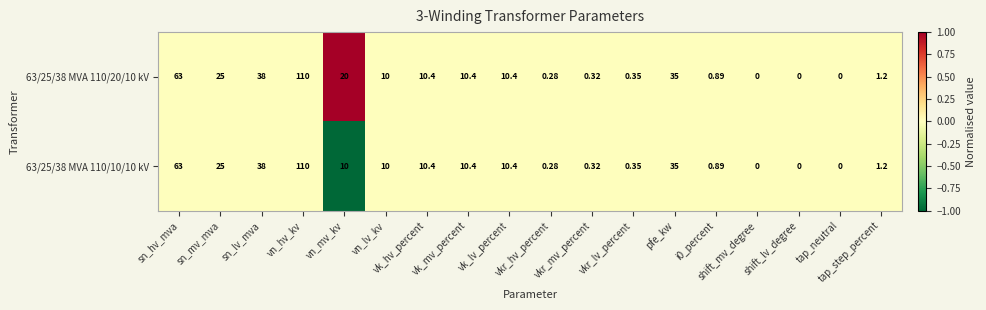

Count the number of data series in this chart.

2